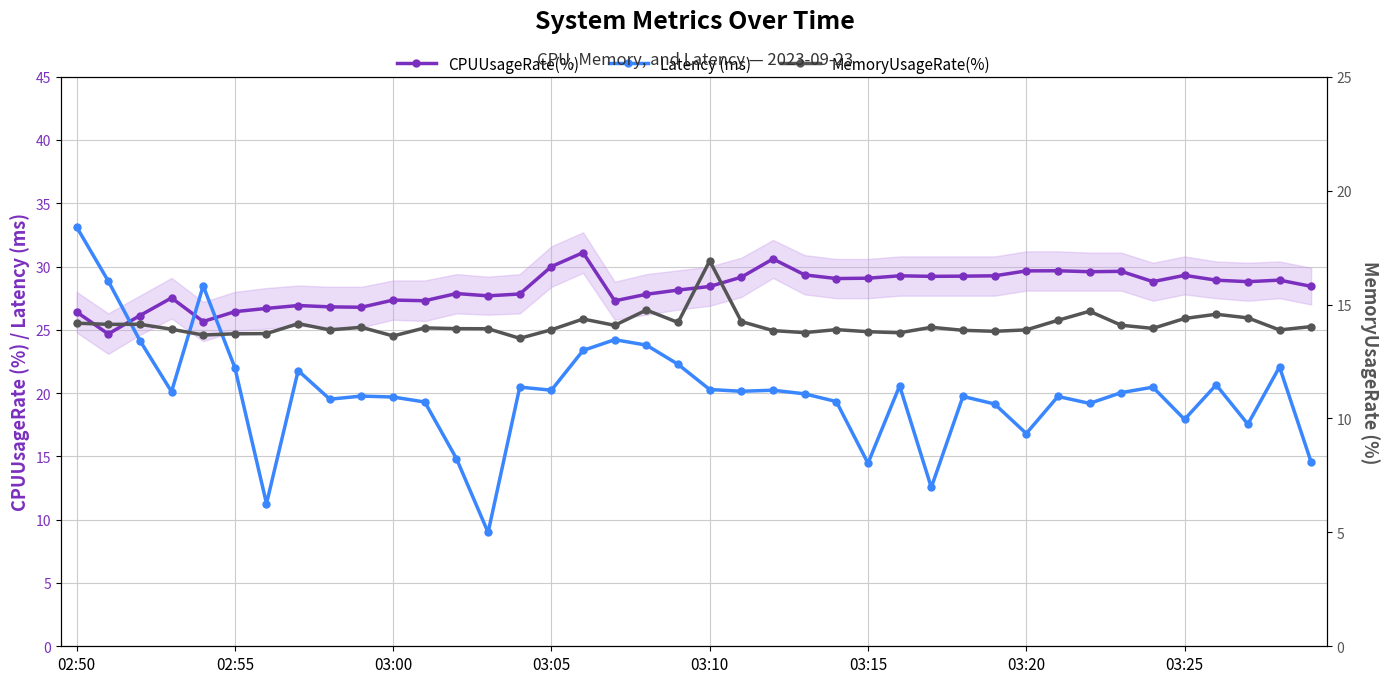

The MemoryUsageRate(%) series shows 23.9 at 03:10. True or false?

False